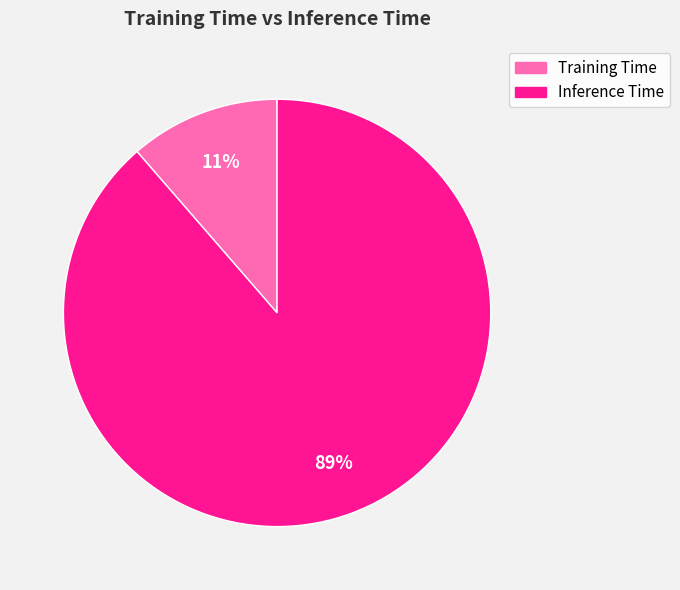

Which slice is the largest?

Inference Time